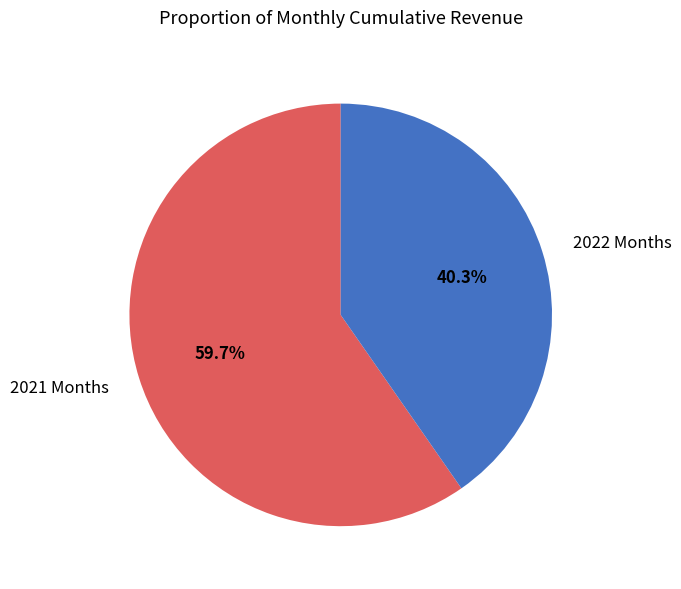

Combined, do 2021 Months and 2022 Months account for over 50%?

Yes